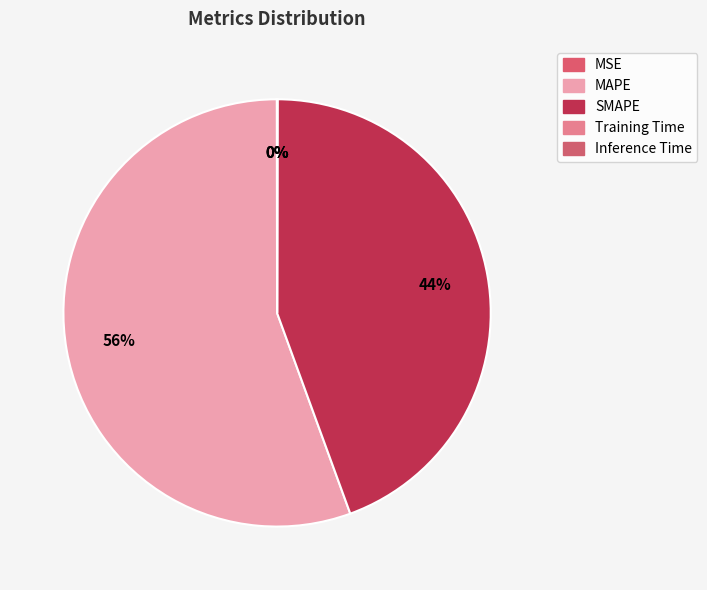

Which category has the biggest portion of the pie?

MAPE